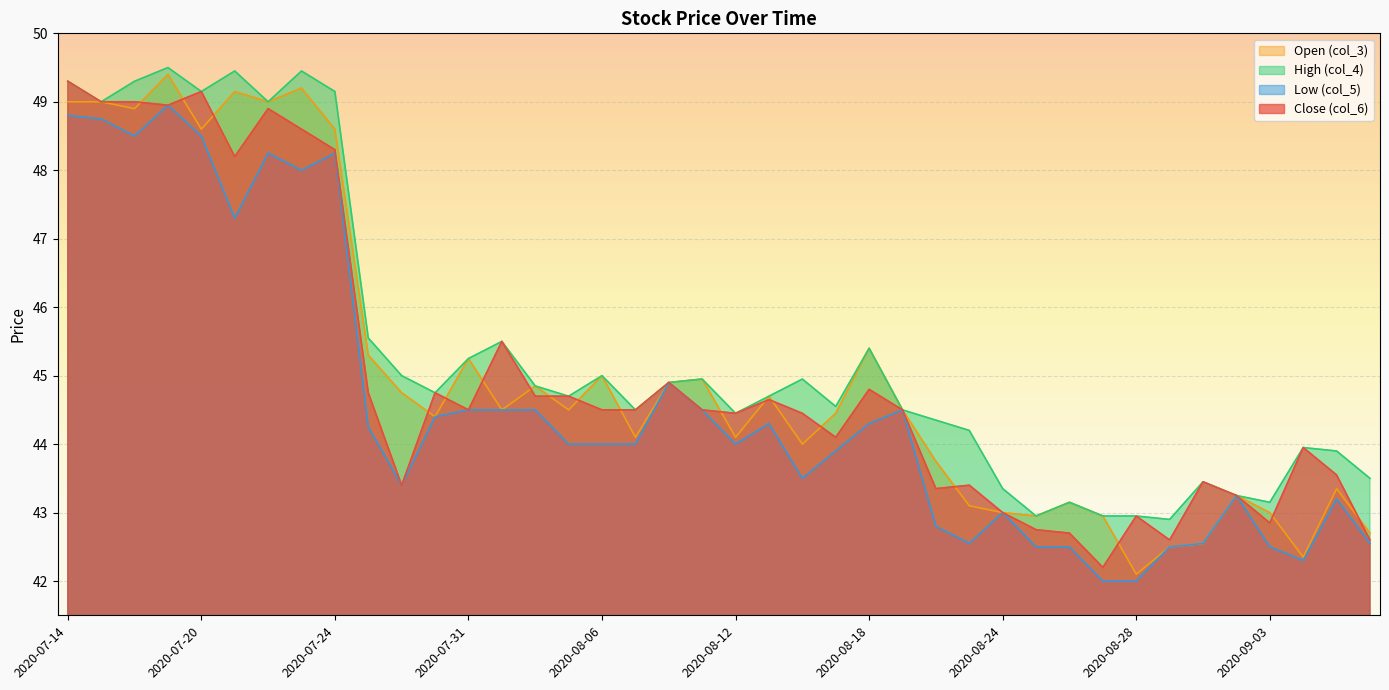

How many lines are shown in the chart?

4